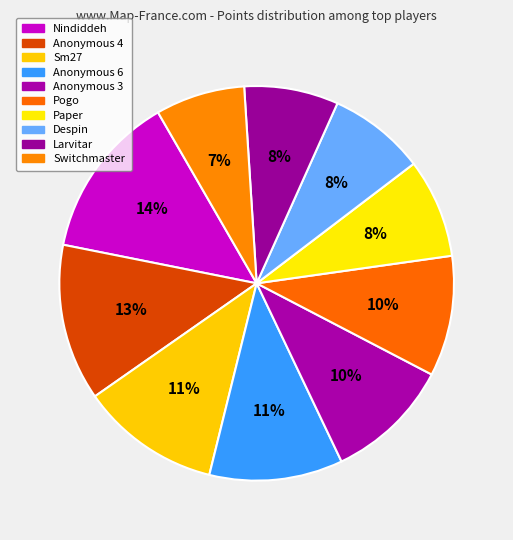

Does Anonymous 3 account for over 50% of the chart?

No